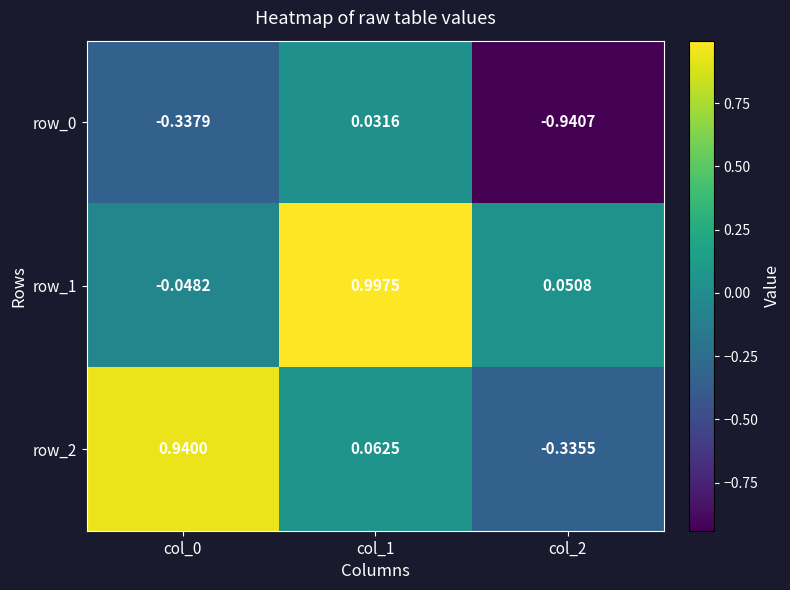

What is the approximate value of row_1 at col_1?

1.0